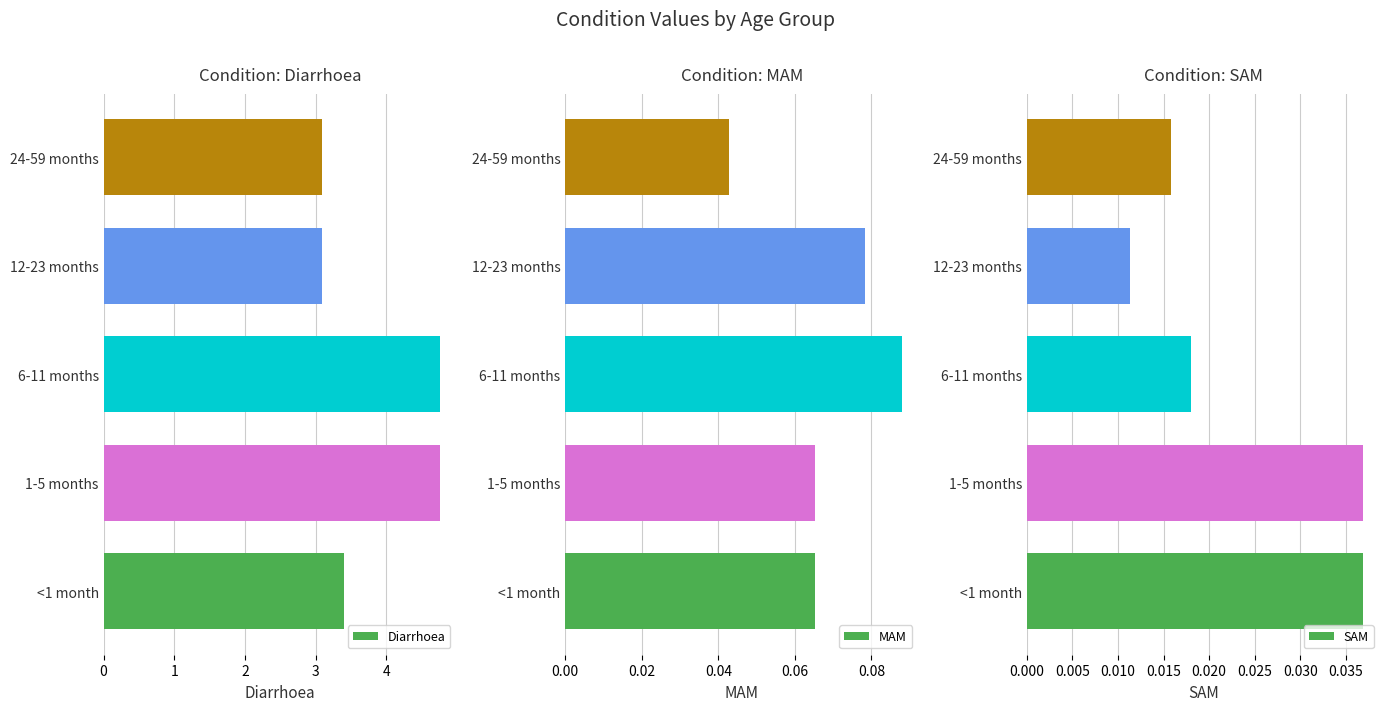

What is the maximum value for Diarrhoea?

4.8